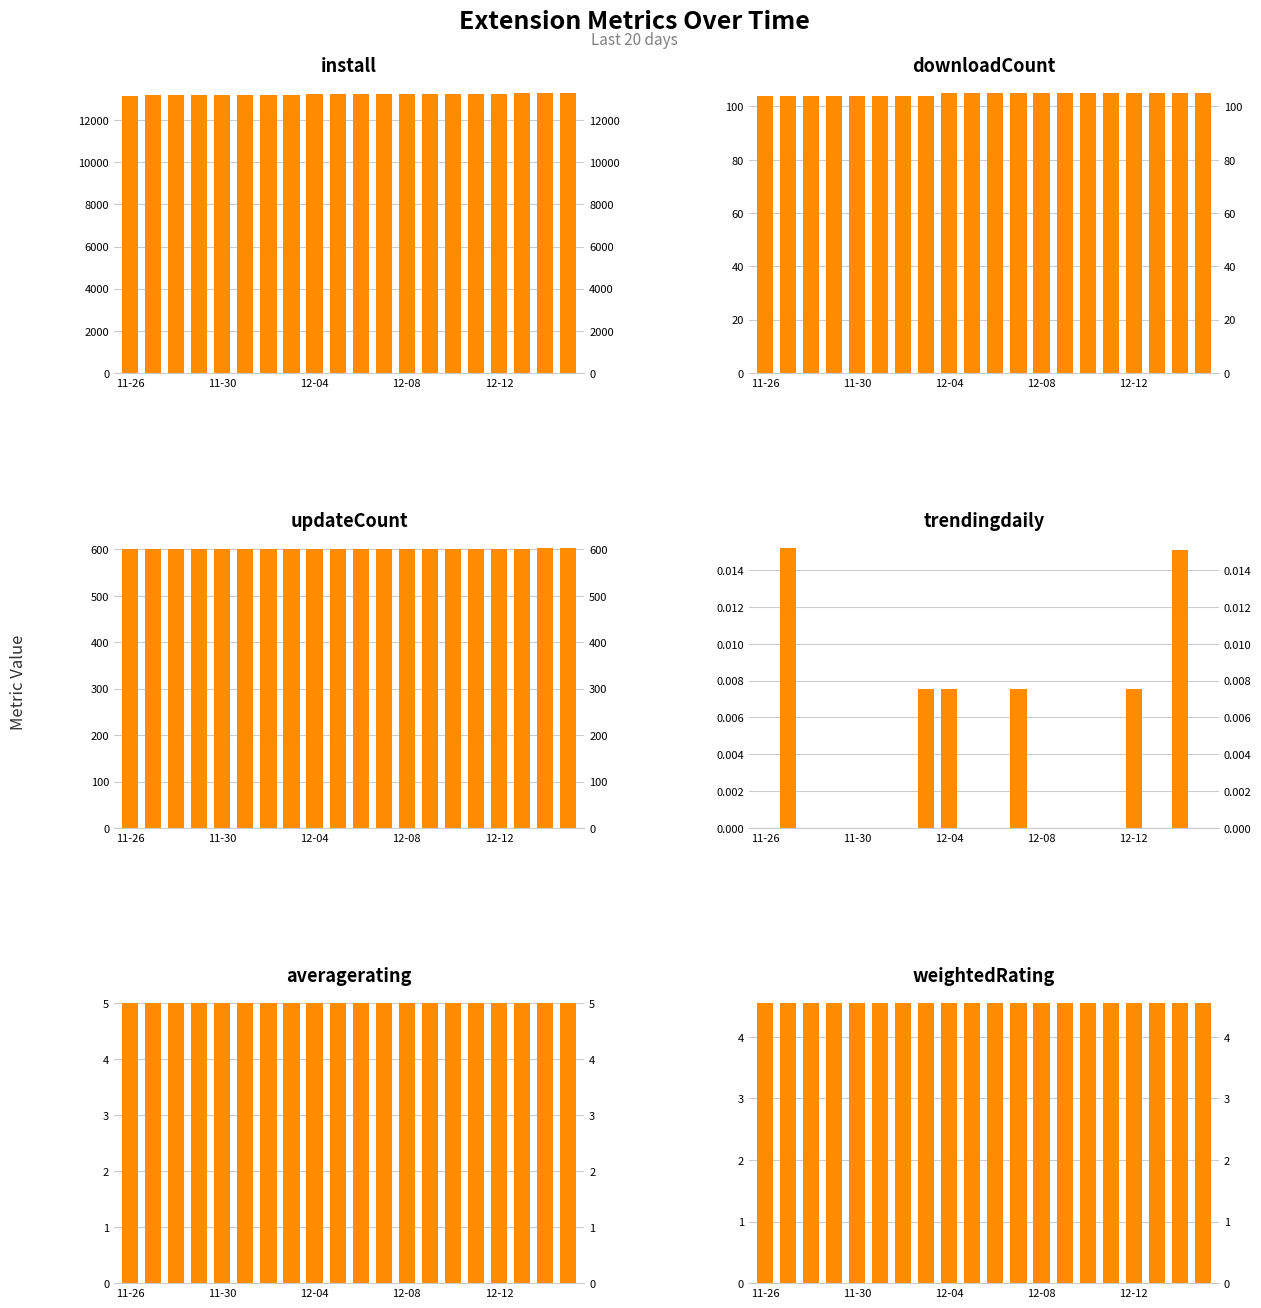

At how many categories does at least one series exceed 9569?

20